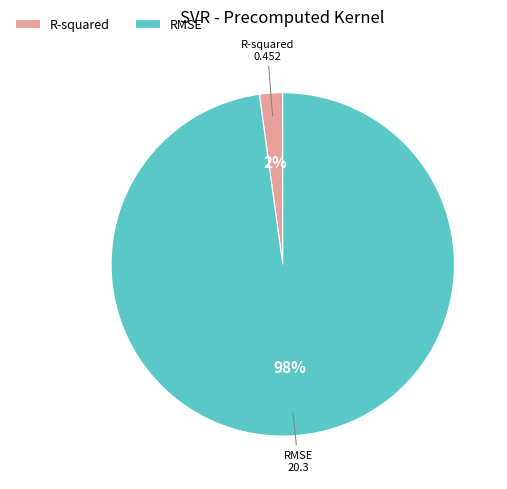

To the nearest percent, what is the difference between the largest and smallest slice percentages?

96%